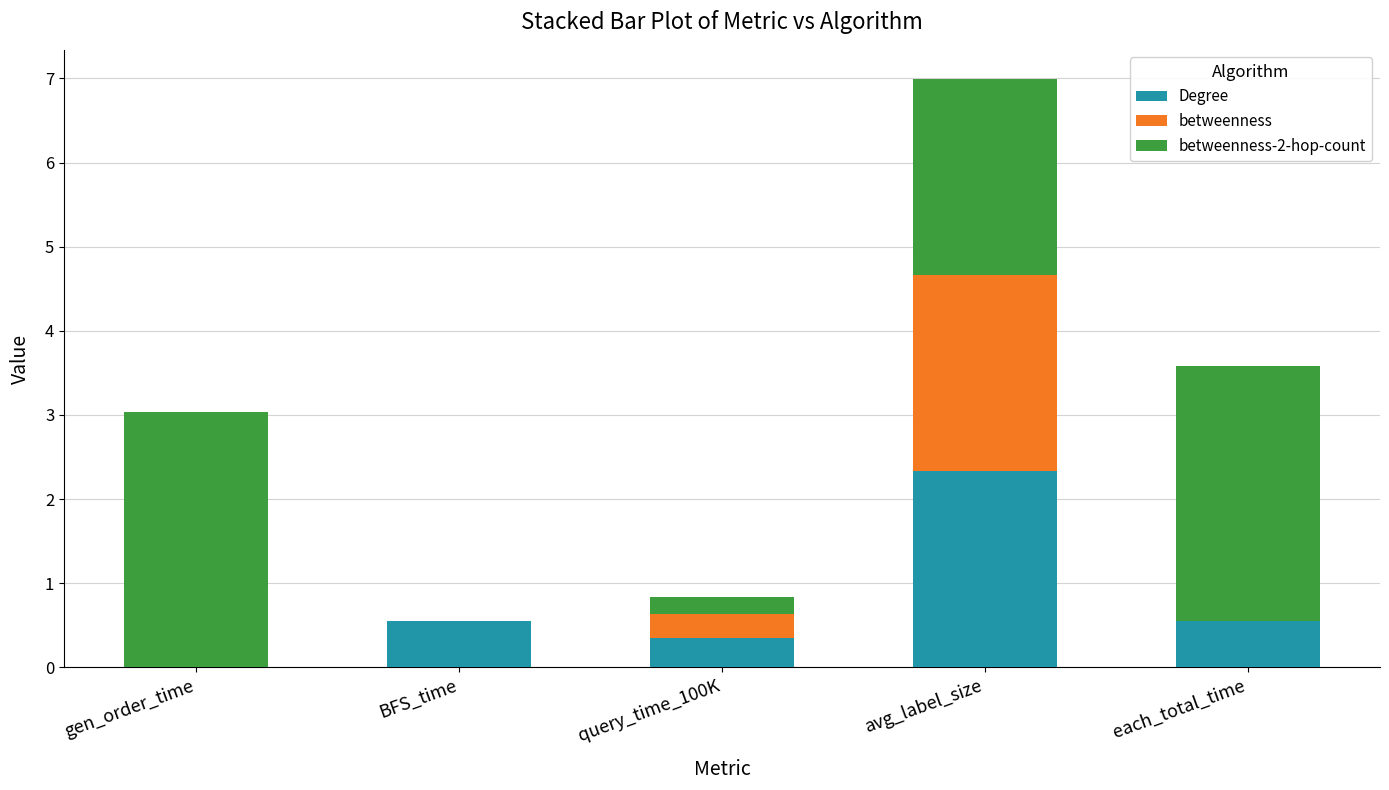

Count the number of data series in this chart.

3